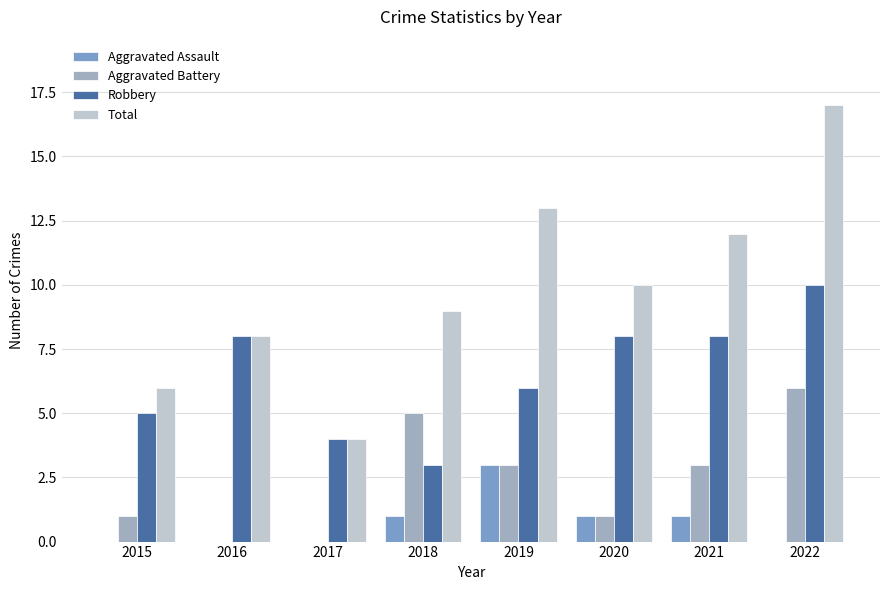

How many distinct data groups are displayed?

4